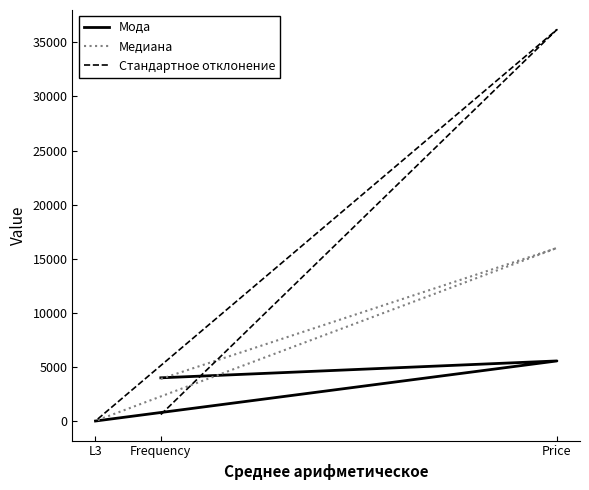

The Стандартное отклонение series shows 228 at Frequency. True or false?

False